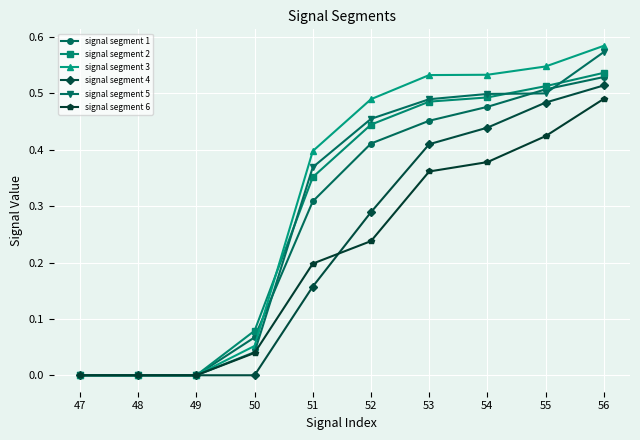

True or false: signal segment 1 has a value of 0.5 at 54.

True